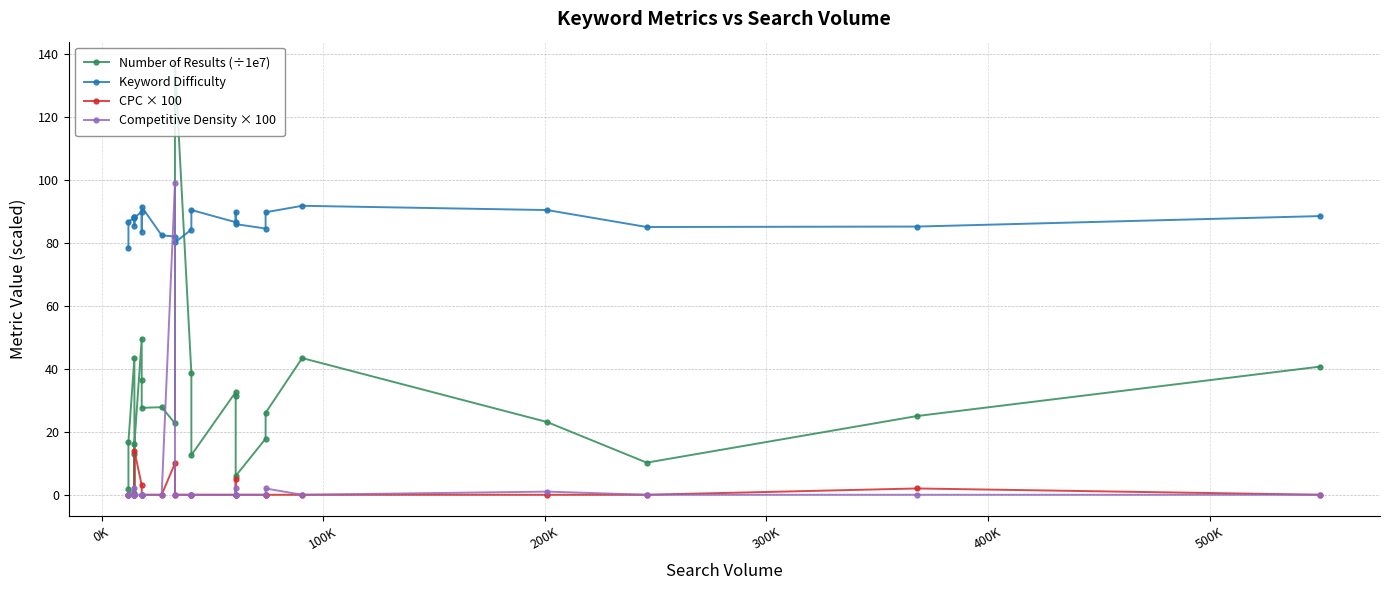

Is this an area chart (filled region under the line)?

No